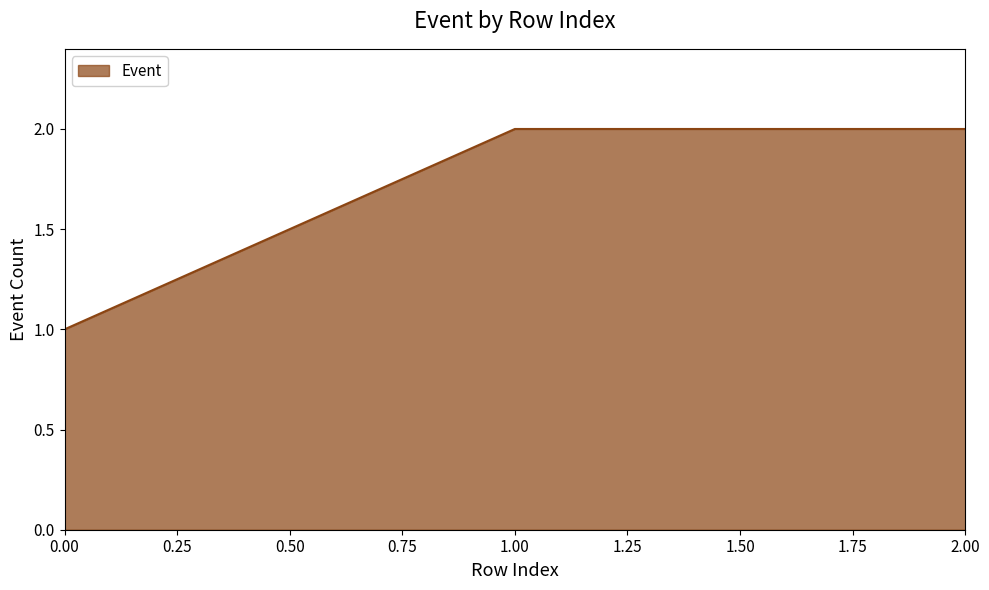

Reading left to right, transcribe all the data shown in this chart.

1	2	2